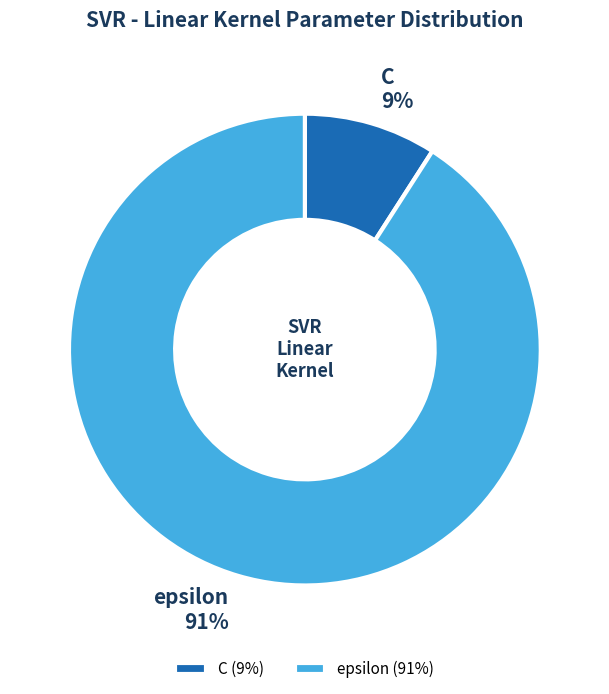

How many slices are in this pie chart?

2